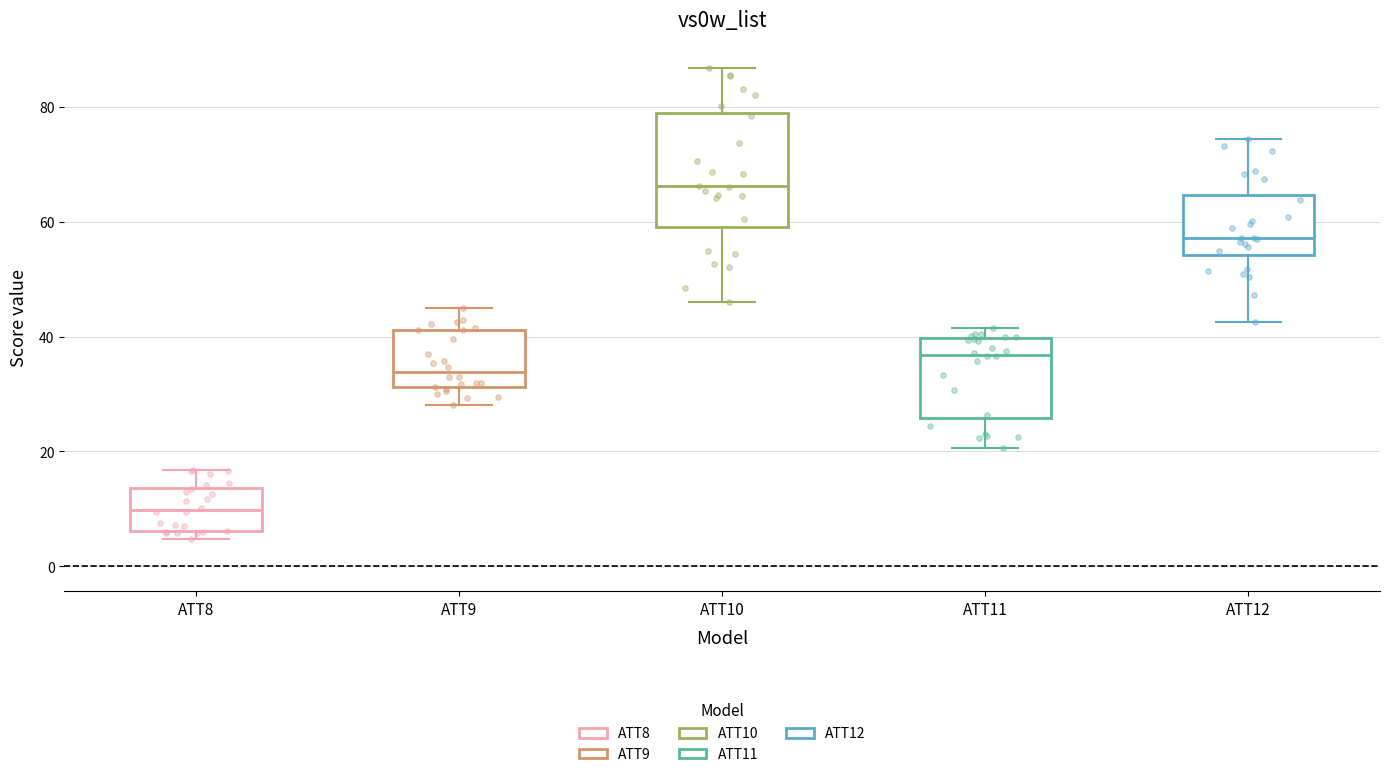

Which box's median line is the highest?

ATT10